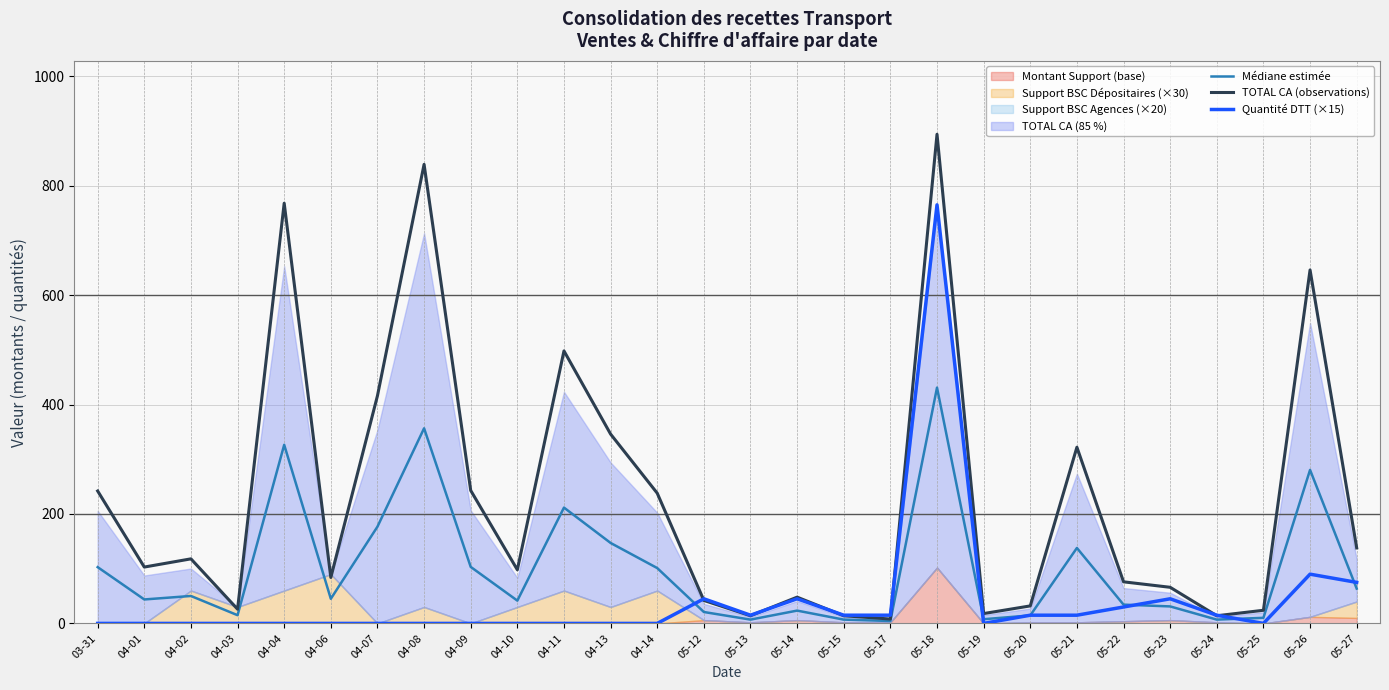

What is the average value of the Quantité DTT (×15) series?

42.3